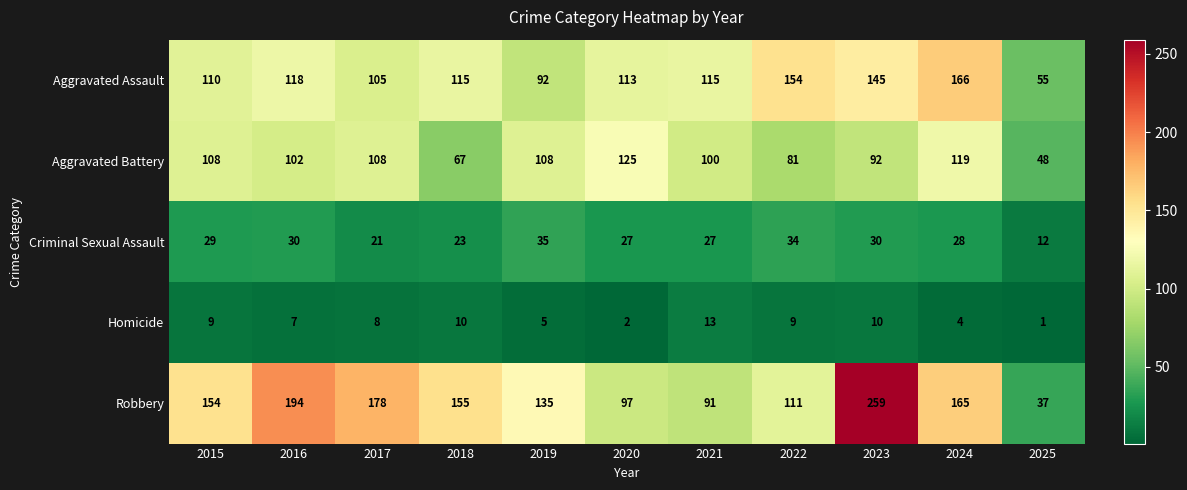

At which category is the sum across all series the highest?

2023